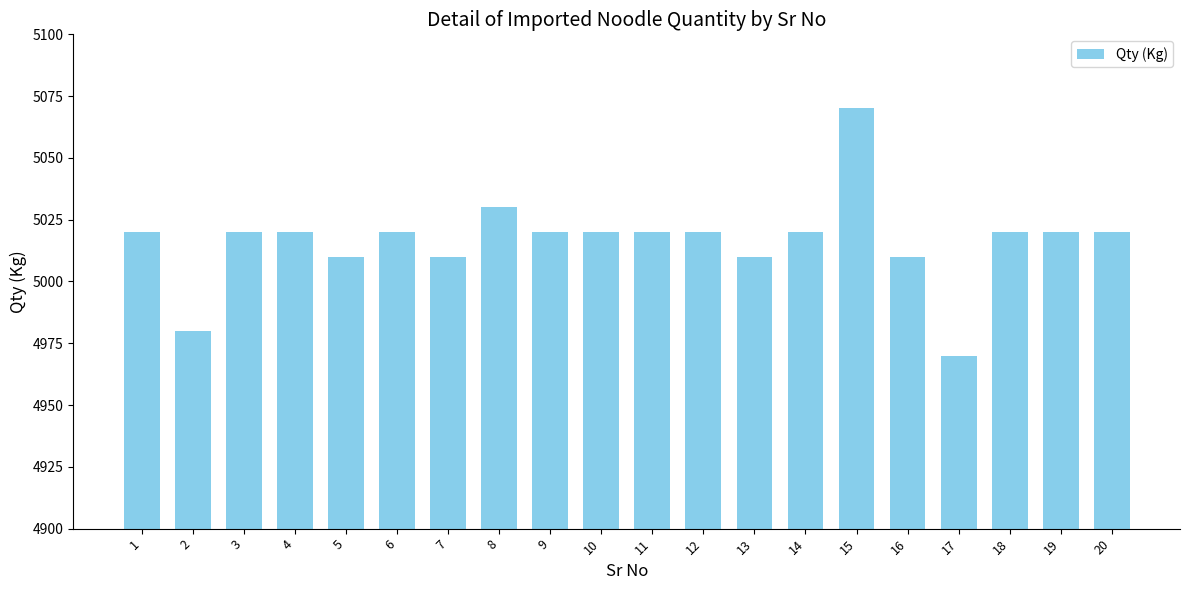

Reading right to left, what are all the values shown in this chart?

5020	5020	5020	4970	5010	5070	5020	5010	5020	5020	5020	5020	5030	5010	5020	5010	5020	5020	4980	5020